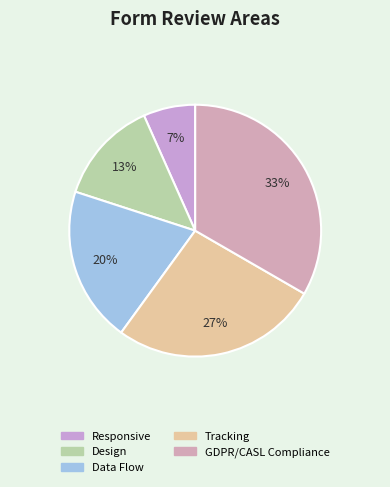

Count the number of slices in the pie.

5